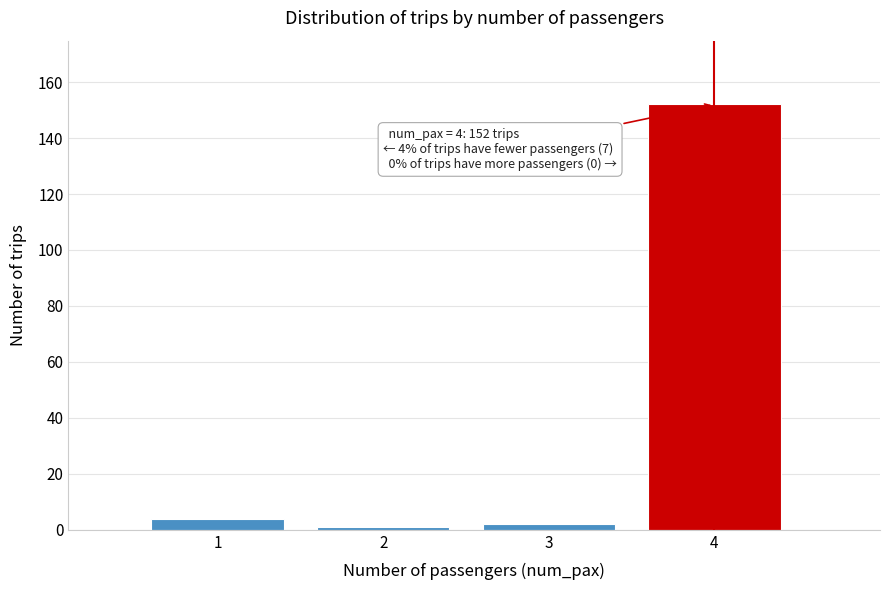

Reading right to left, list all the values displayed in this chart.

152	2	1	4